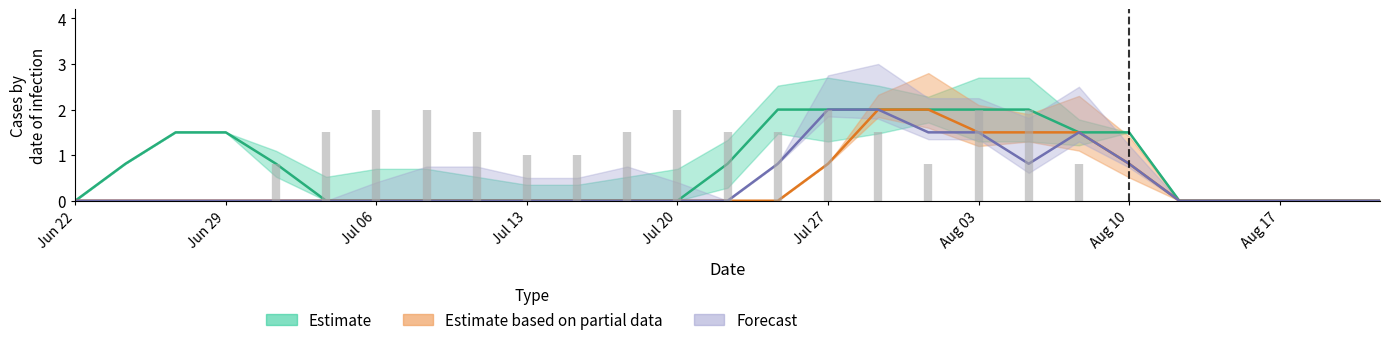

Count the number of data series in this chart.

3